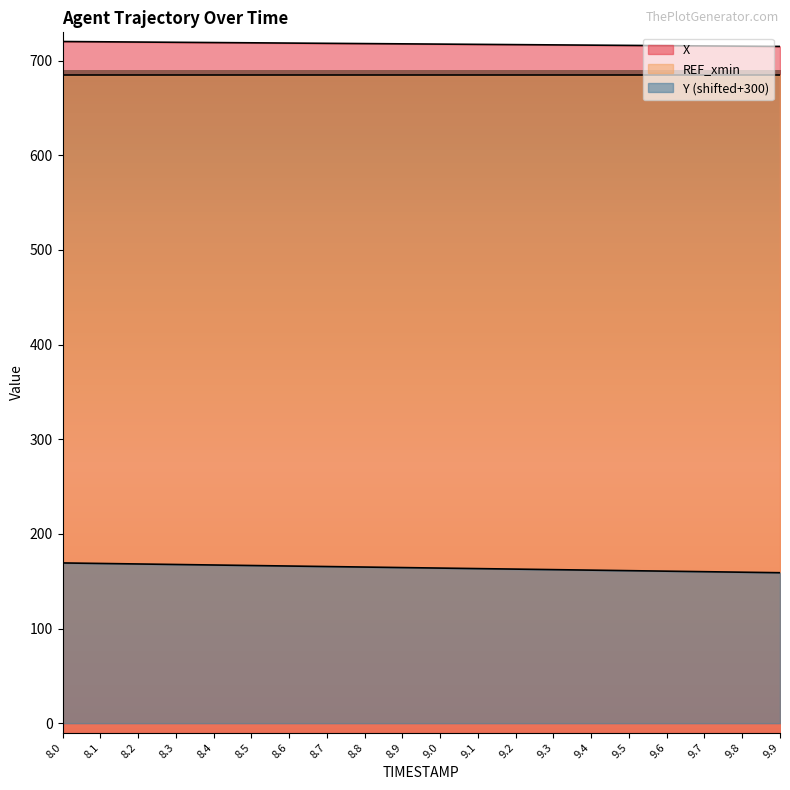

How many data points in X are less than 717?

7